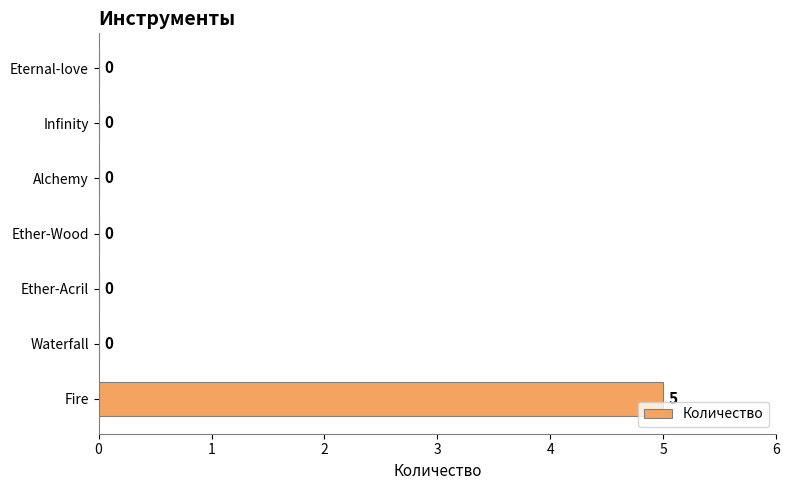

What is the average value?

1